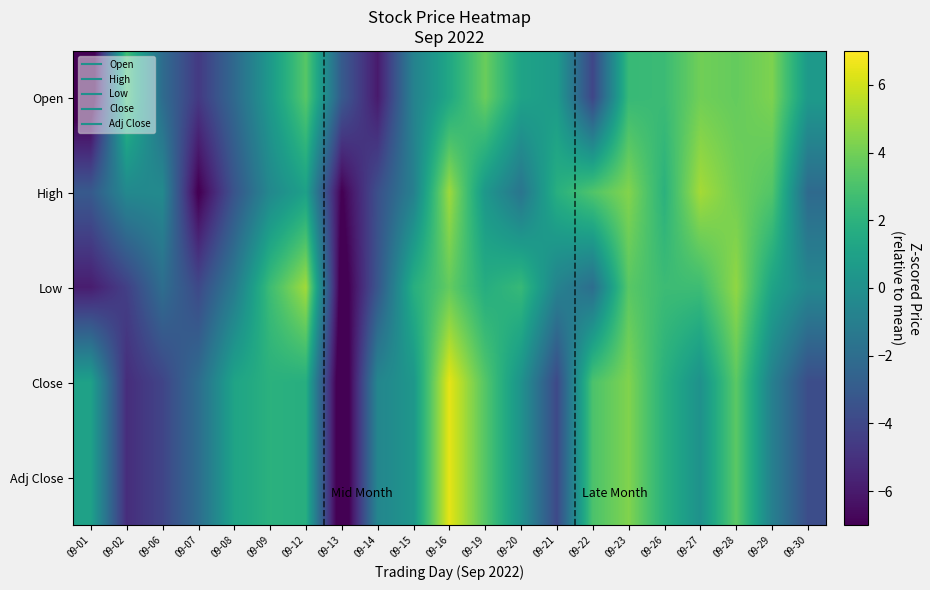

What is the total value across all series at 09-20?

2.3